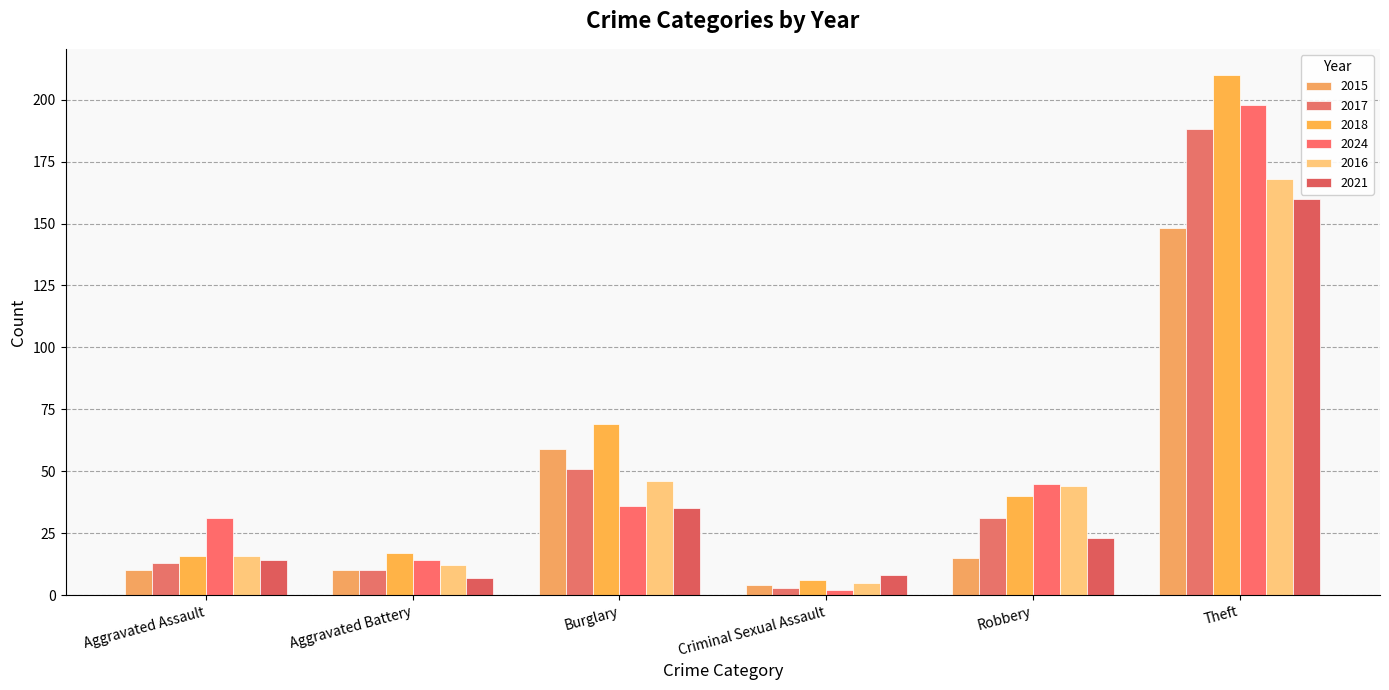

At which category is the sum across all series the highest?

Theft